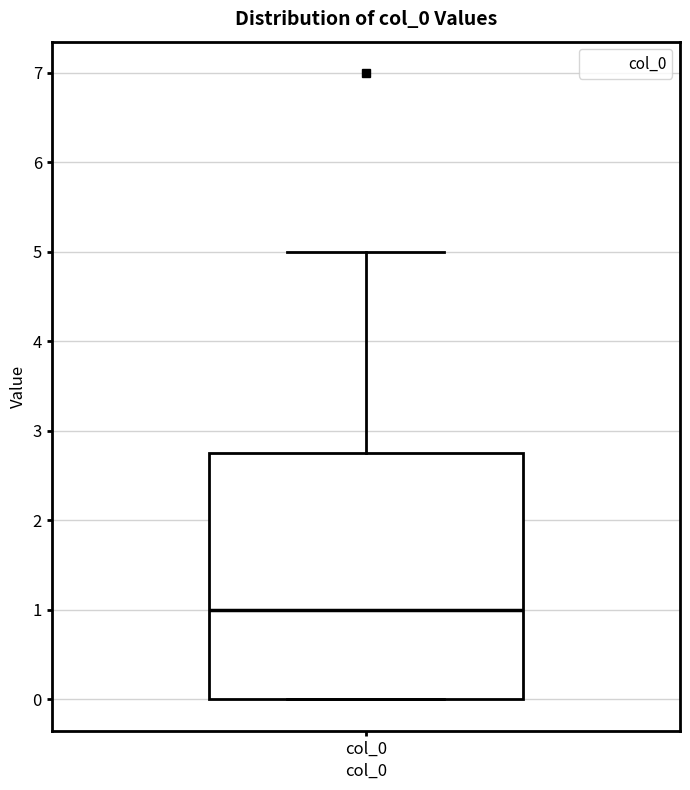

Transcribe this box plot: give where the median line is, the range the box spans, and where the two whiskers end, as read against the y-axis. The values are not printed on the chart, so give them approximately, as read against the axis.

median 1.0, box 0.0 to 2.8, whiskers 0.0 to 5.0